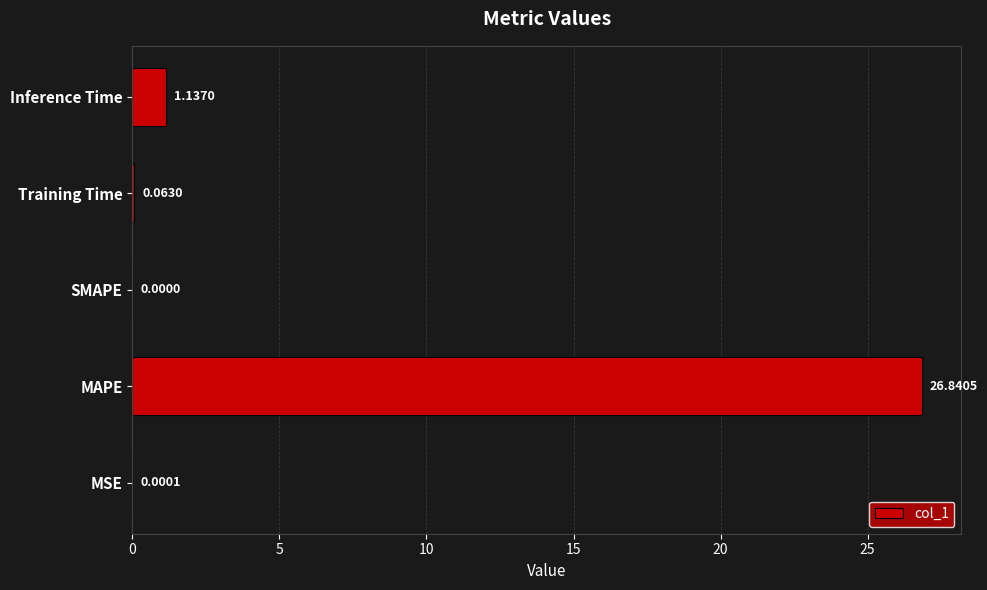

Where is the data nearest to the value 13?

Inference Time